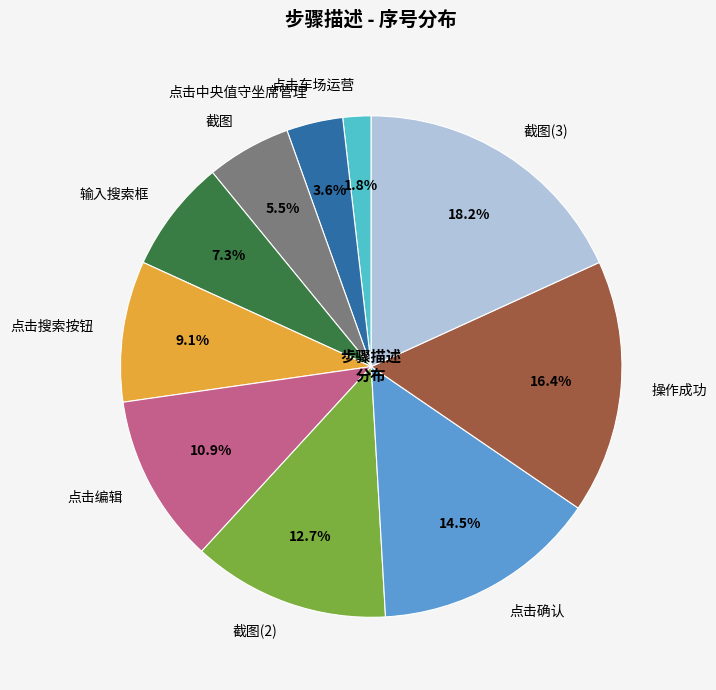

Which slice is the largest?

截图(3)